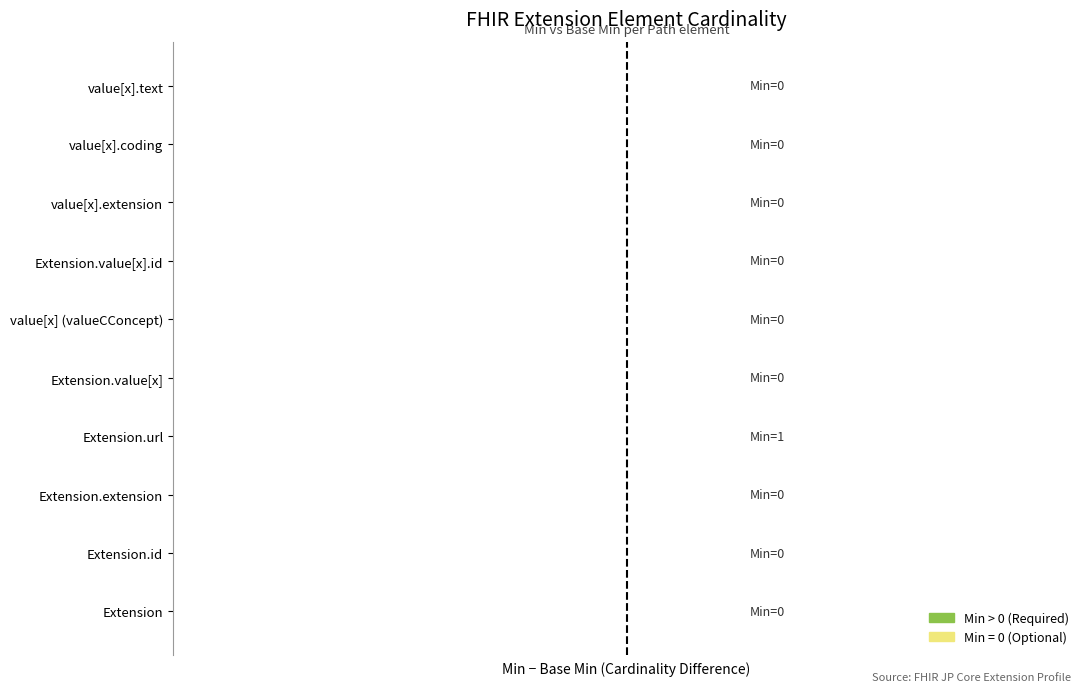

At which category is the sum across all series the highest?

Extension.url